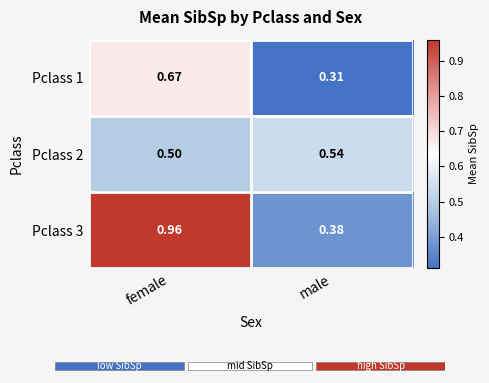

At which label is Pclass 1 closest to 0?

male